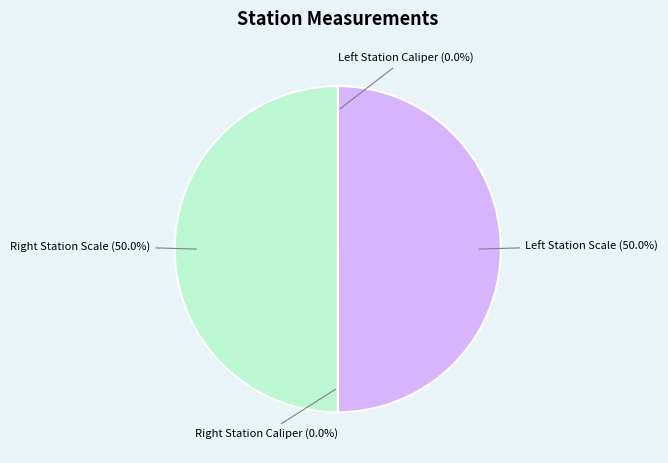

To the nearest percent, what is the difference between the largest and smallest slice percentages?

50%